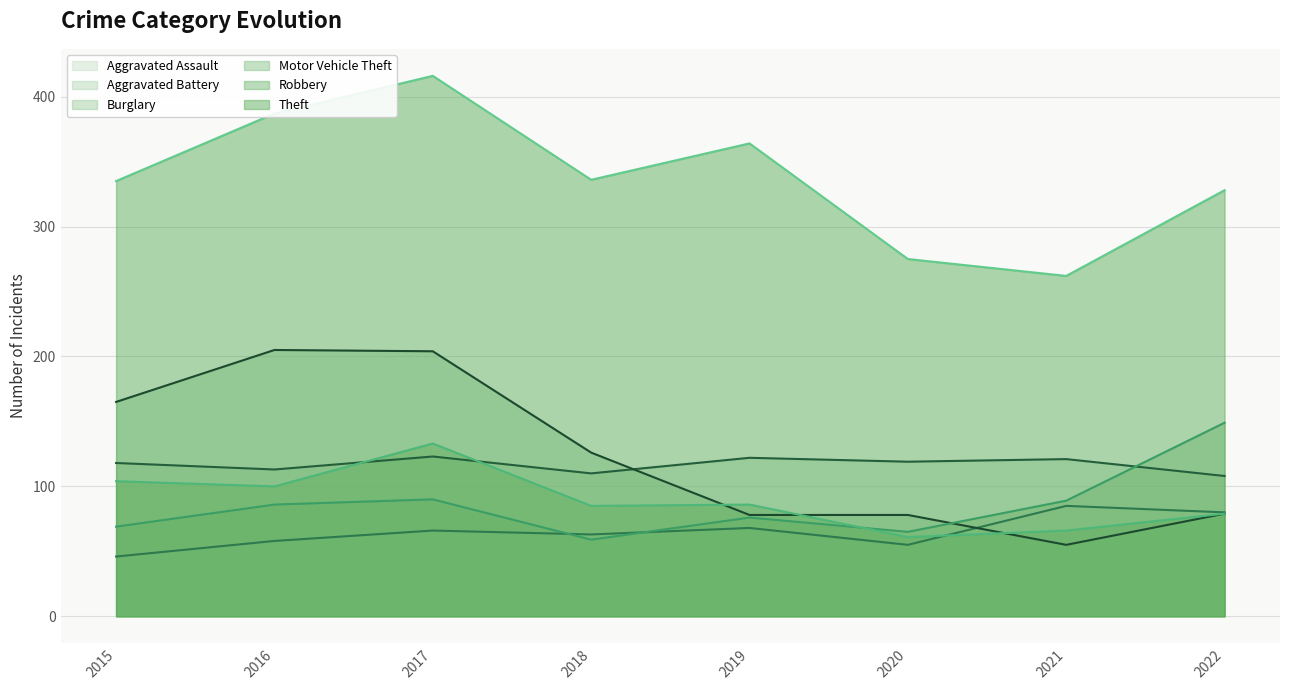

Reading right to left, transcribe all the data shown in this chart.

Aggravated Assault: 80	85	55	68	63	66	58	46
Aggravated Battery: 108	121	119	122	110	123	113	118
Burglary: 79	55	78	78	126	204	205	165
Motor Vehicle Theft: 149	89	65	76	59	90	86	69
Robbery: 79	66	61	86	85	133	100	104
Theft: 328	262	275	364	336	416	387	335